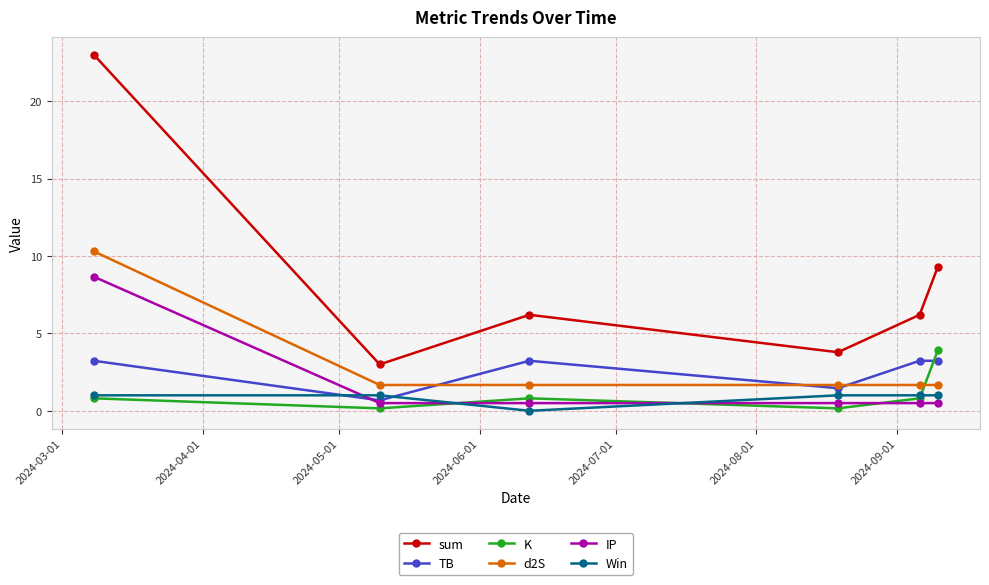

True or false: Win and sum intersect in this chart.

False